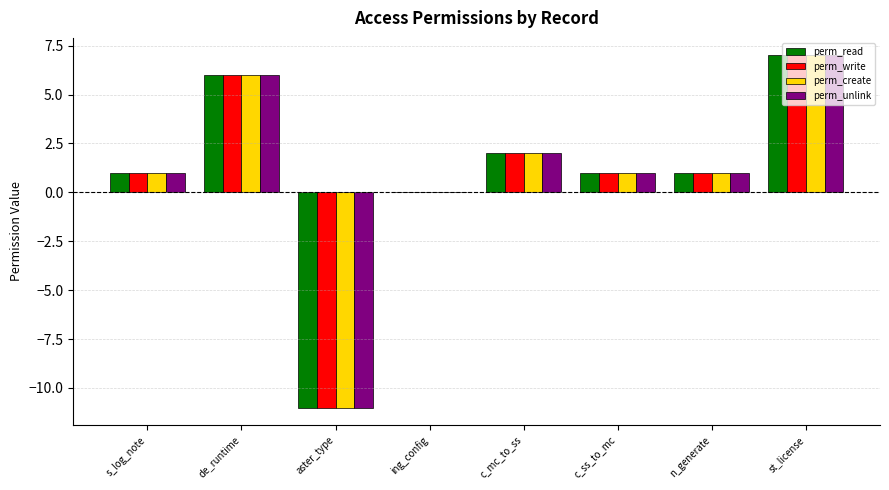

What is the maximum value for perm_unlink?

7